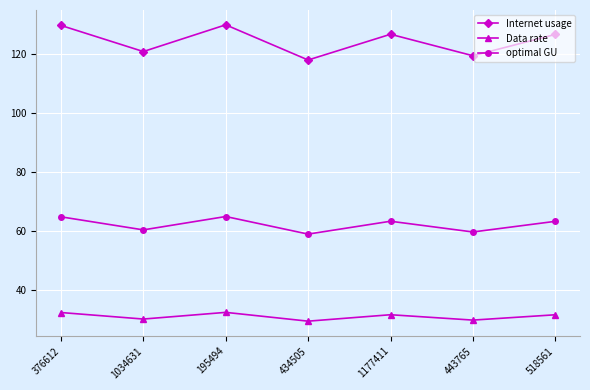

What is the sum of the Internet usage values at 195494 and 434505?

247.9